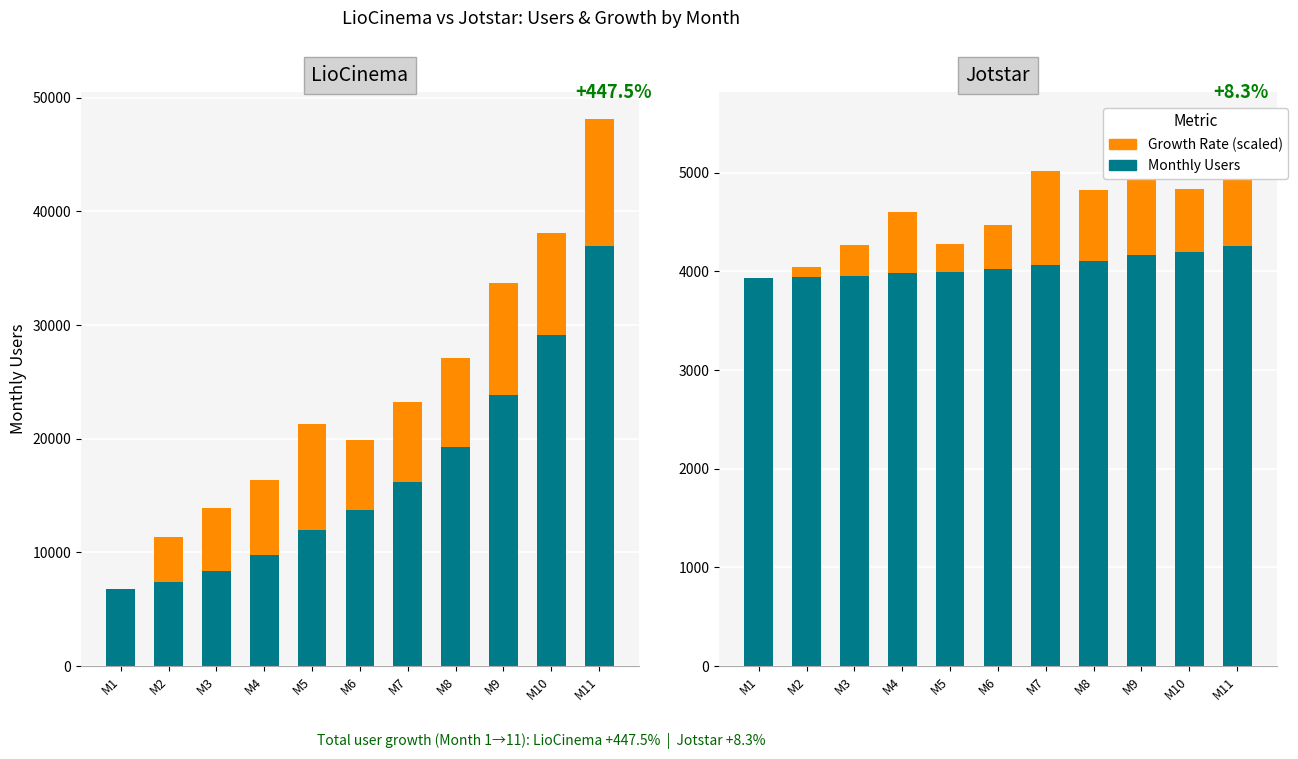

What is the total value across all series at M10?

4839.4